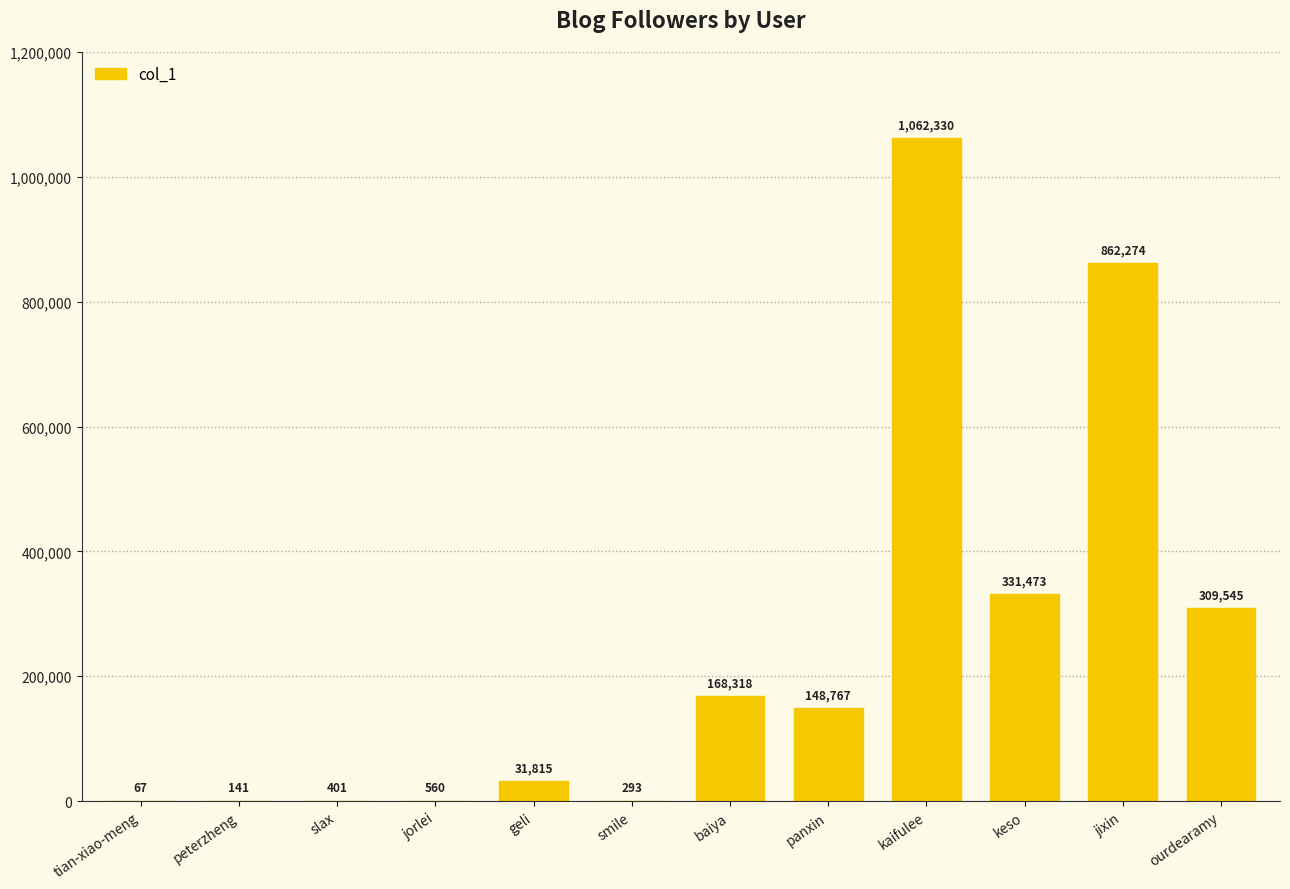

What is the sum of the values at jorlei and baiya?

168878